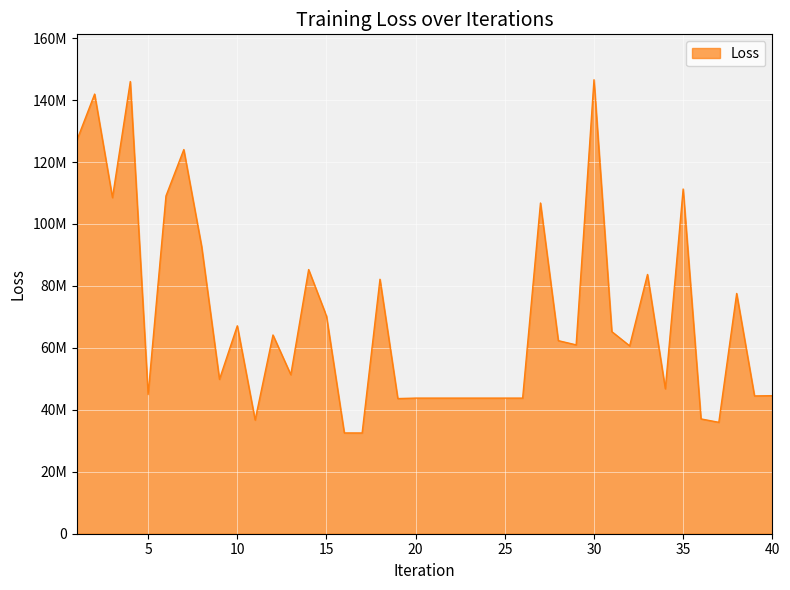

What is the value of the 15th point from the left?

70285746.7